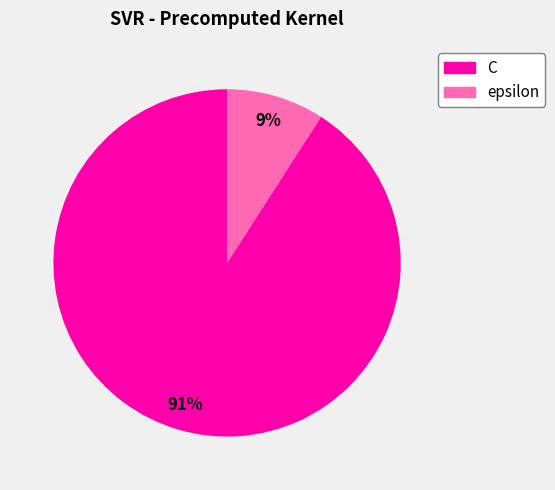

Rank the categories by value from highest to lowest.

C, epsilon